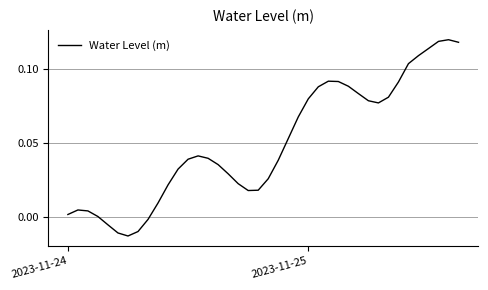

How many lines are shown in the chart?

1